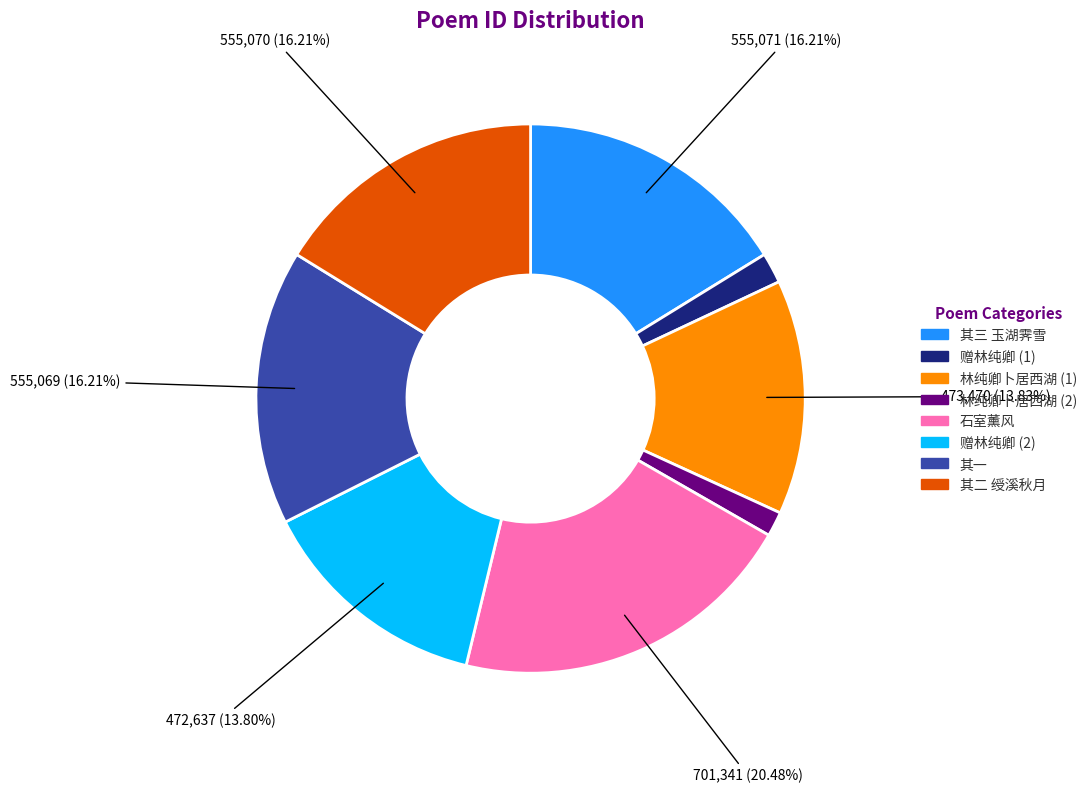

Does any single category account for the majority?

No